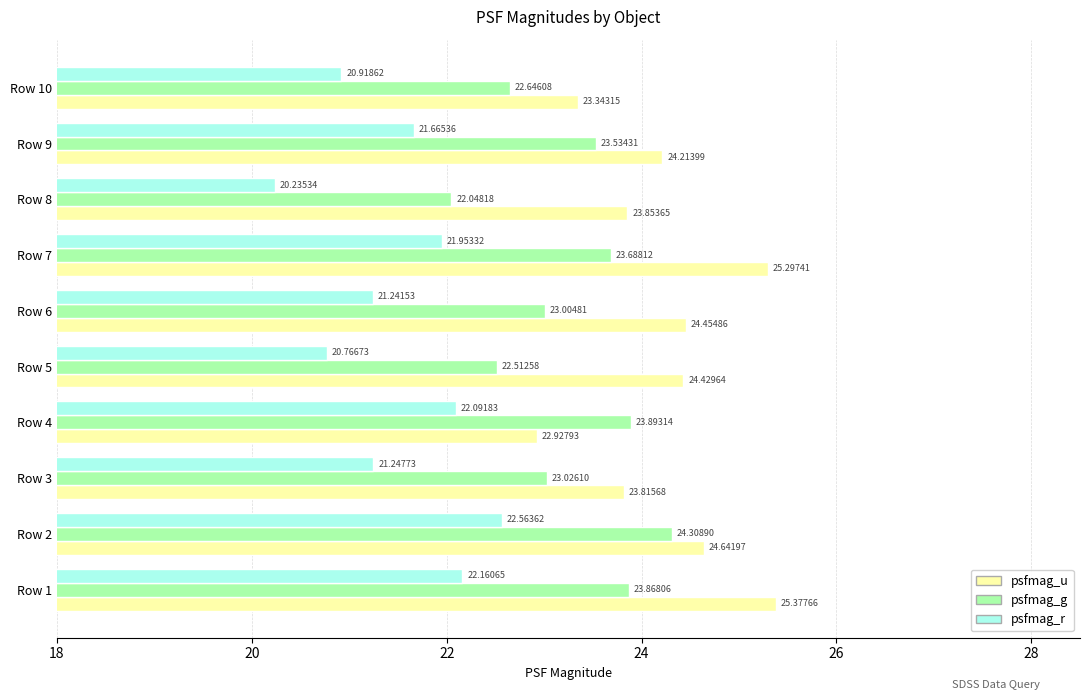

How many series are shown in this chart?

3